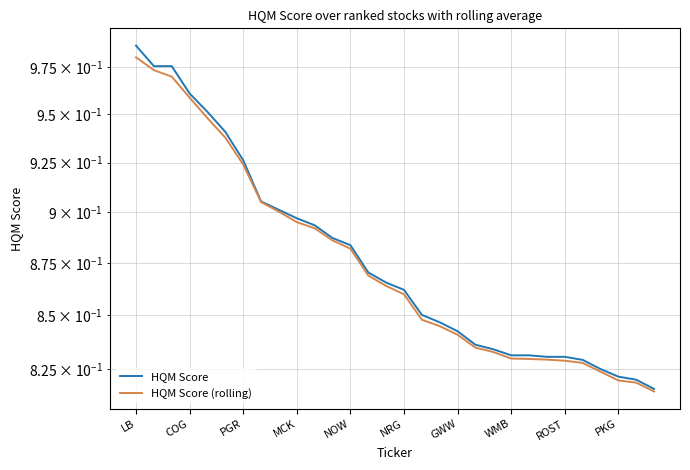

Does the chart have visible grid lines?

Yes